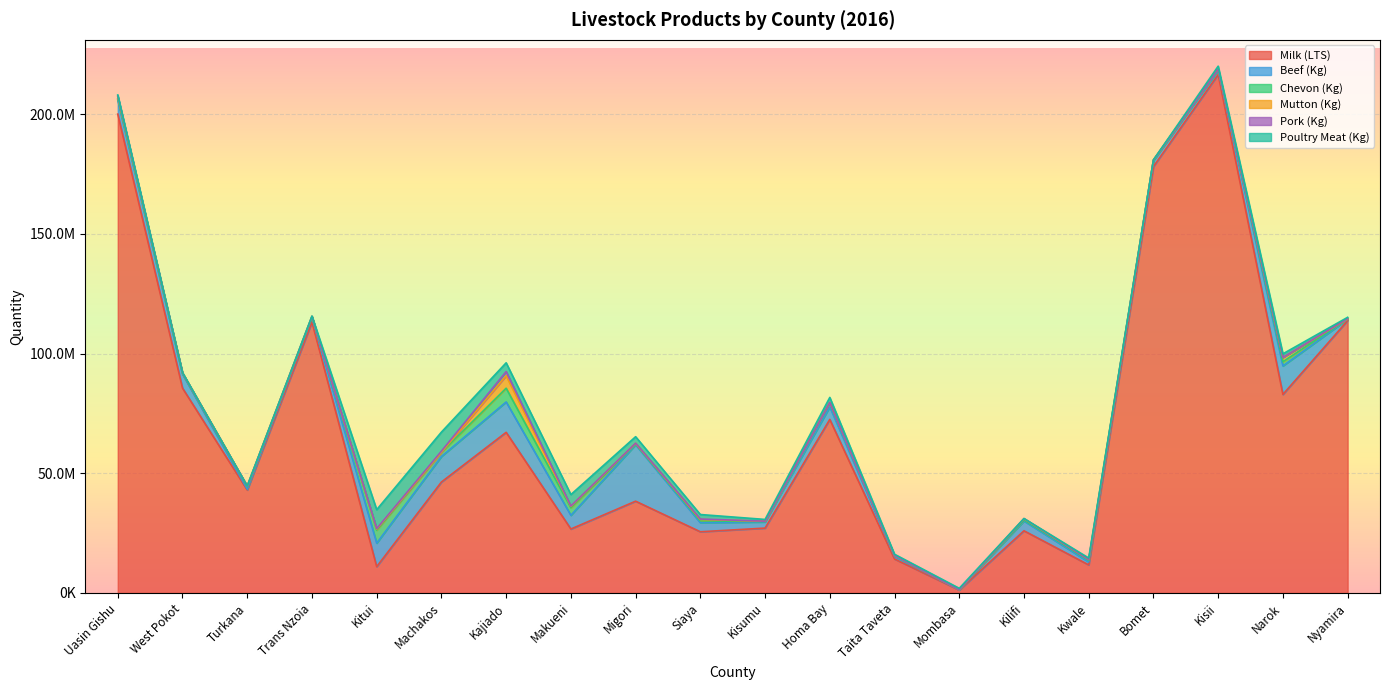

Which has a higher value, West Pokot or Kisumu?

West Pokot